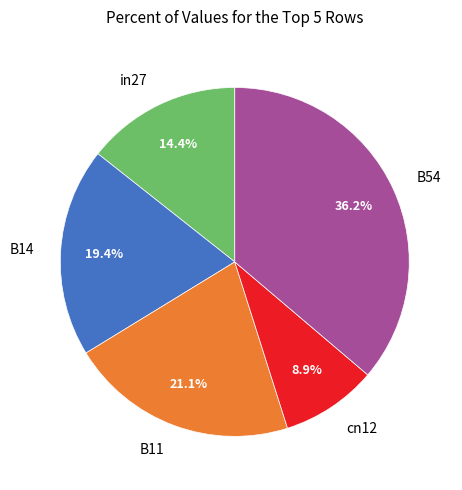

What percentage is the in27 slice, to the nearest percent?

14%